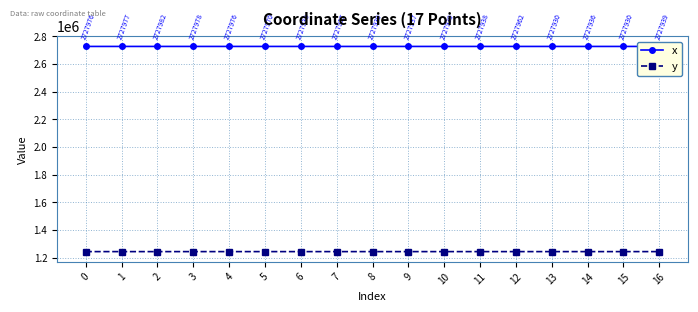

Rank the series by their average value, from highest to lowest.

x, y